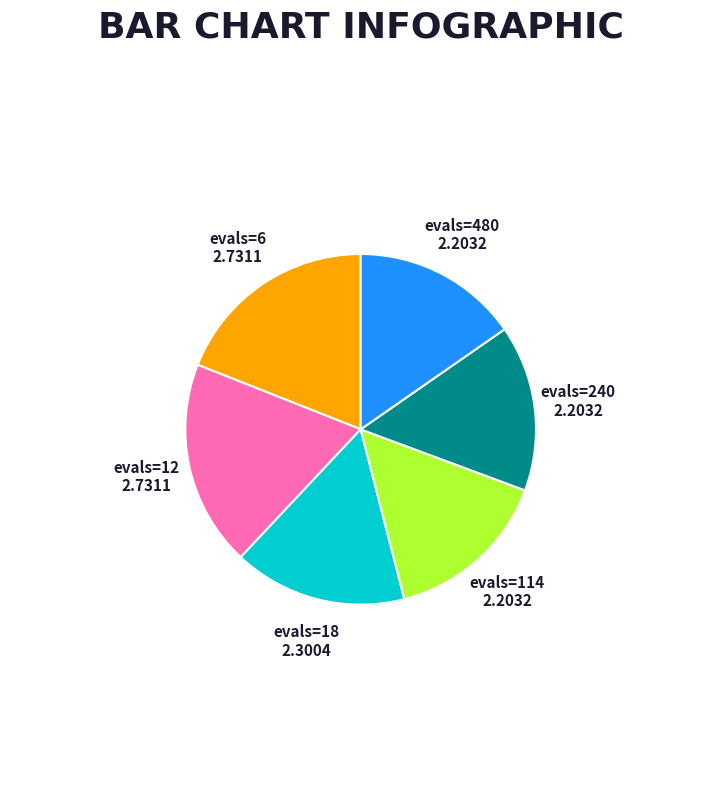

Is the sum of evals=18 and evals=12 greater than half?

No